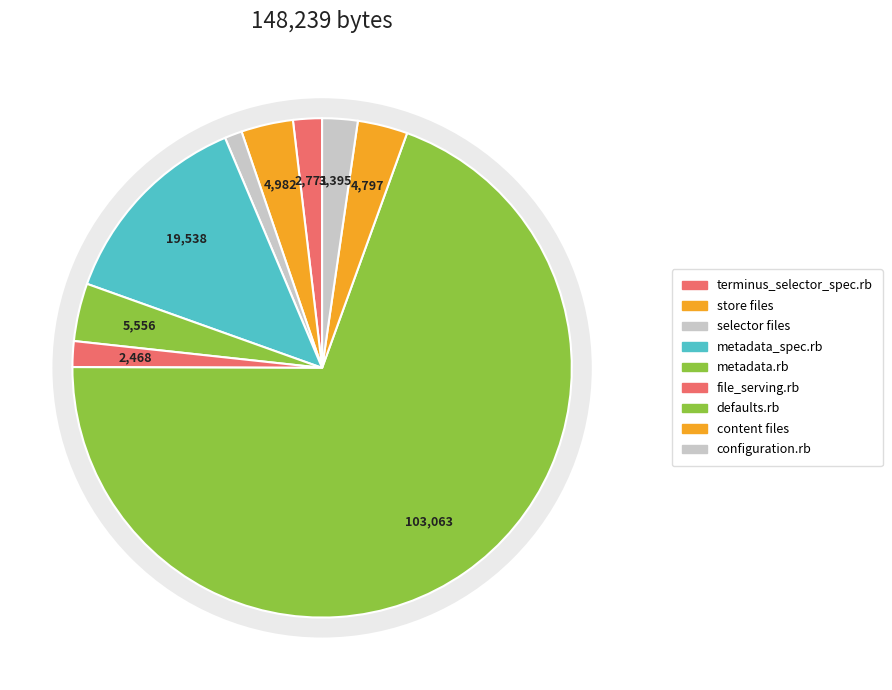

Is the sum of store.rb and file_serving.rb greater than half?

No